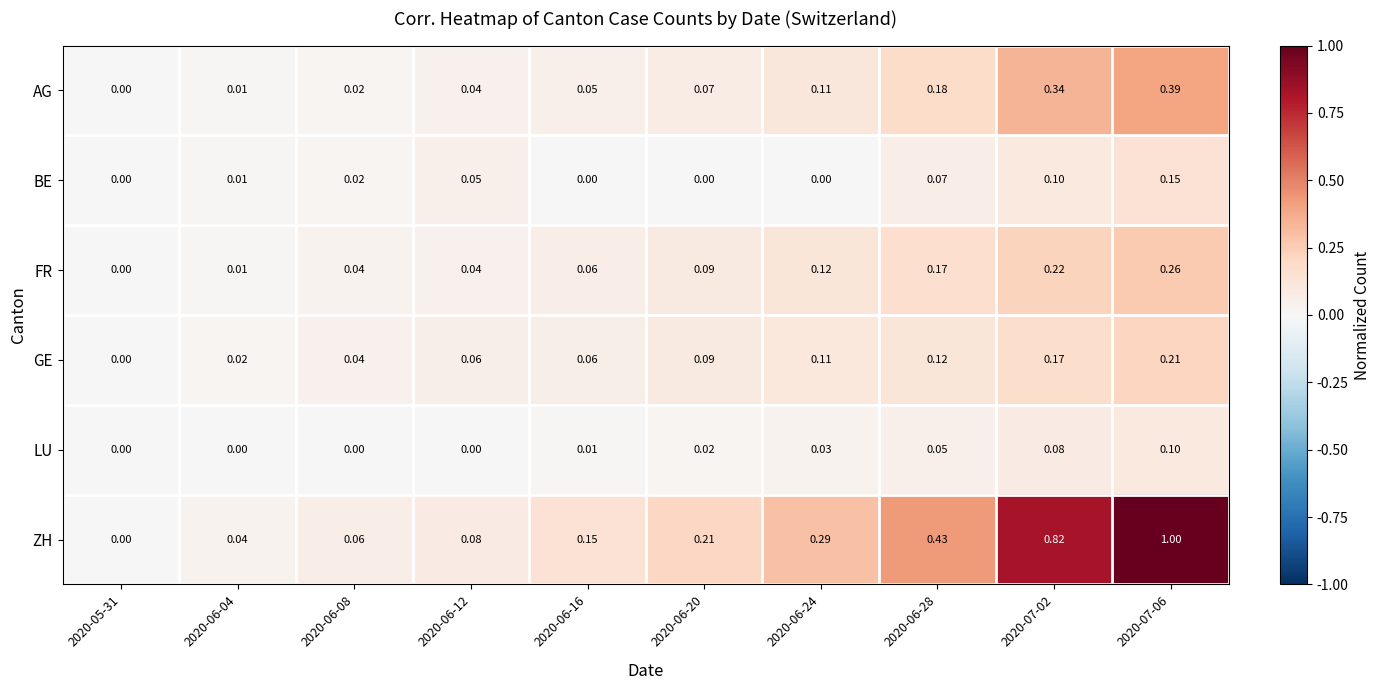

List the series in order of their peak value, highest first.

ZH, AG, FR, GE, BE, LU